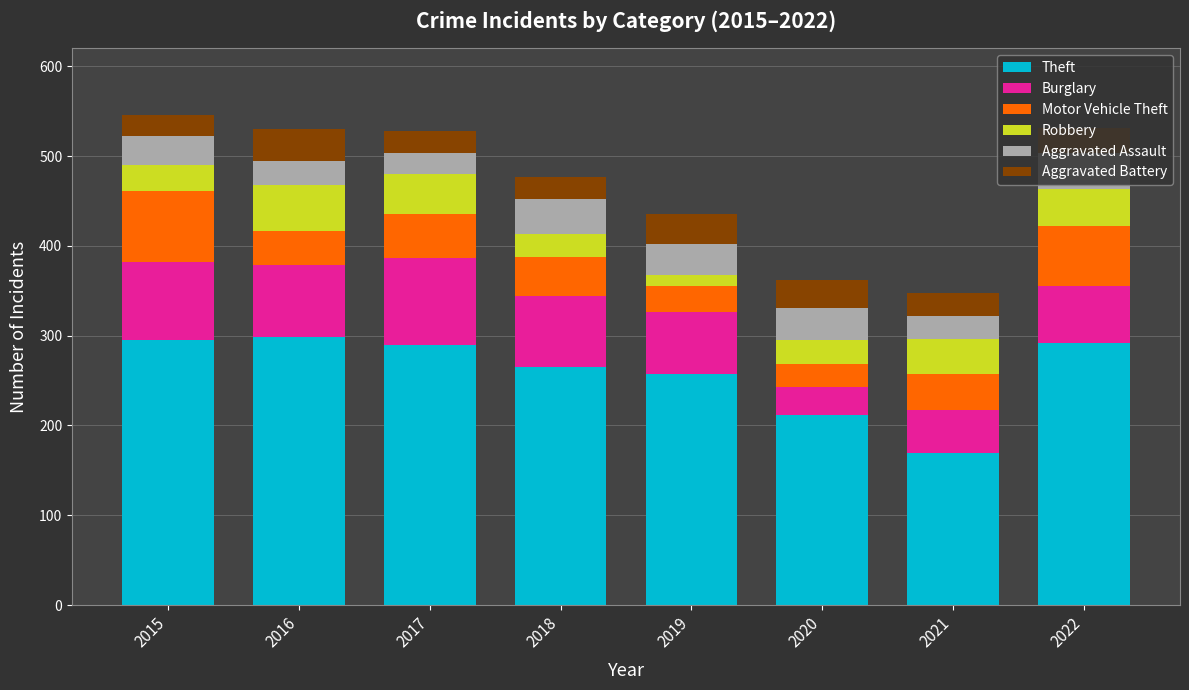

What is the total value across all series at 2019?

436